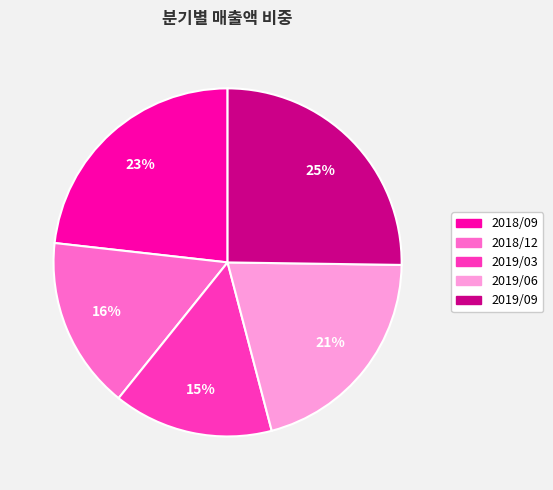

How many segments does this pie chart have?

5